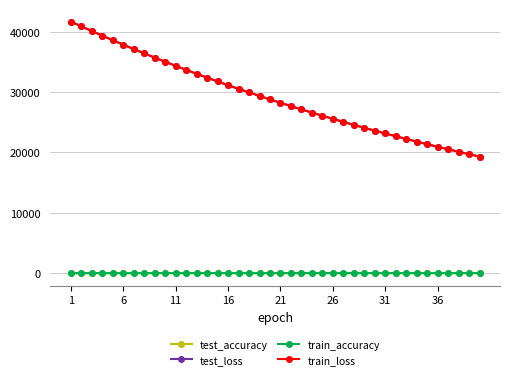

How many train_accuracy values are between 0 and 1?

40